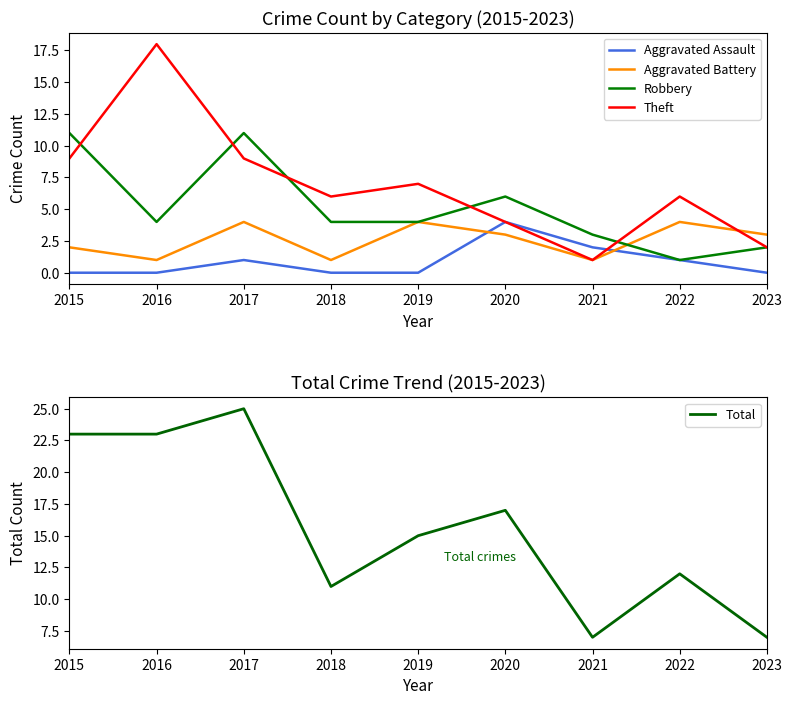

Is this an area chart (filled region under the line)?

No